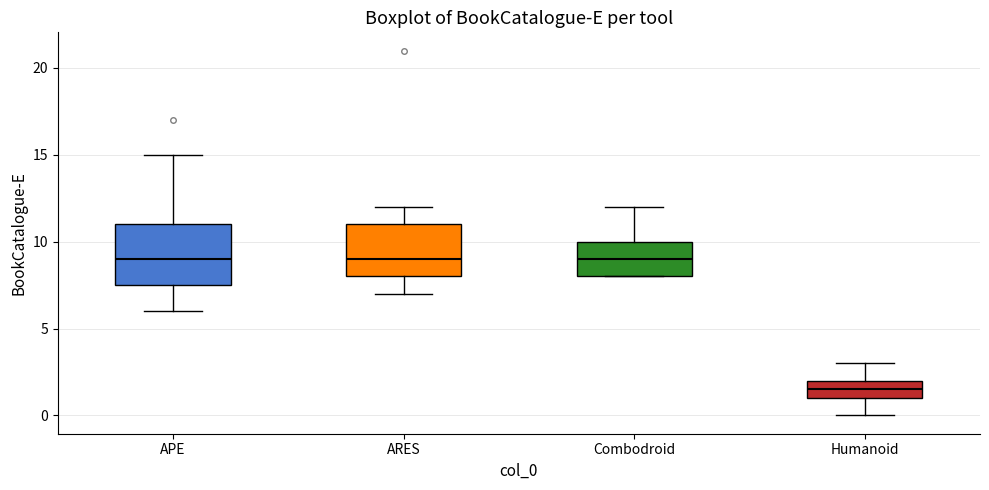

Where does the upper whisker of the box for Humanoid end on the y-axis? The values are not printed on the chart, so give them approximately, as read against the axis.

3.0